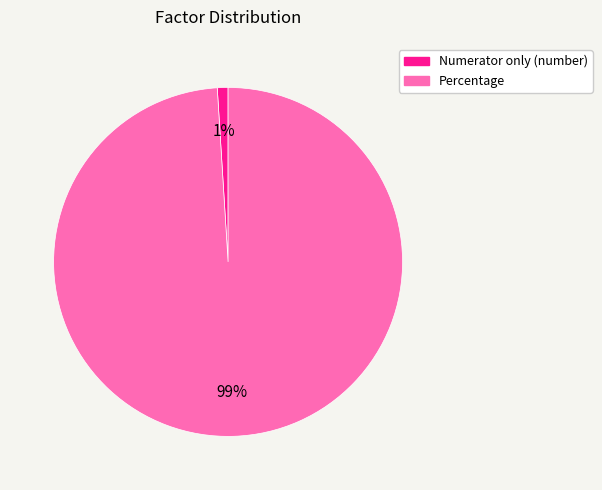

To the nearest percent, what is the difference between the Percentage and Numerator only (number) slice percentages?

98%